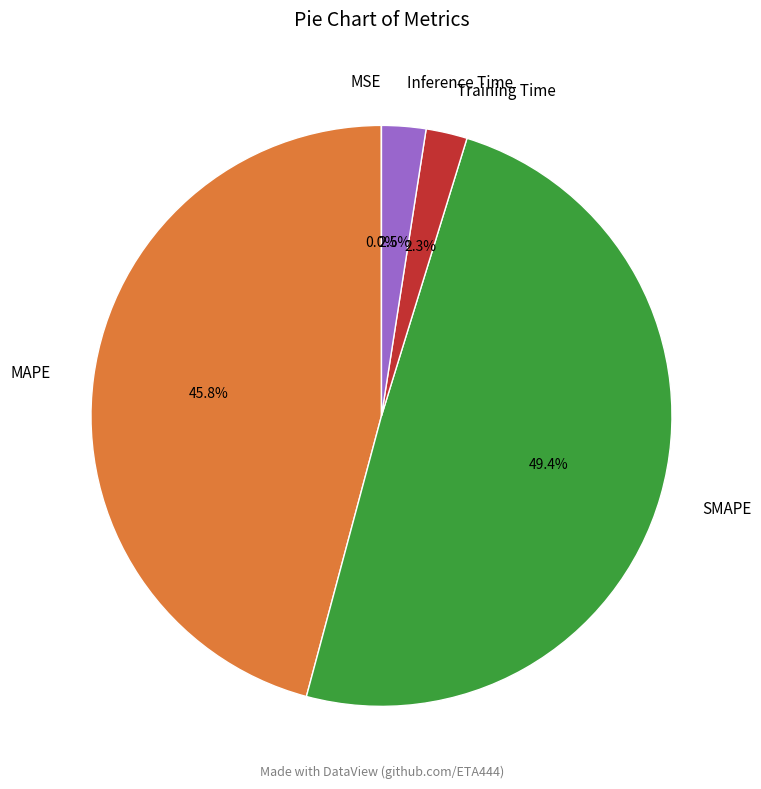

To the nearest percent, what is the combined percentage of Training Time and MAPE?

48%